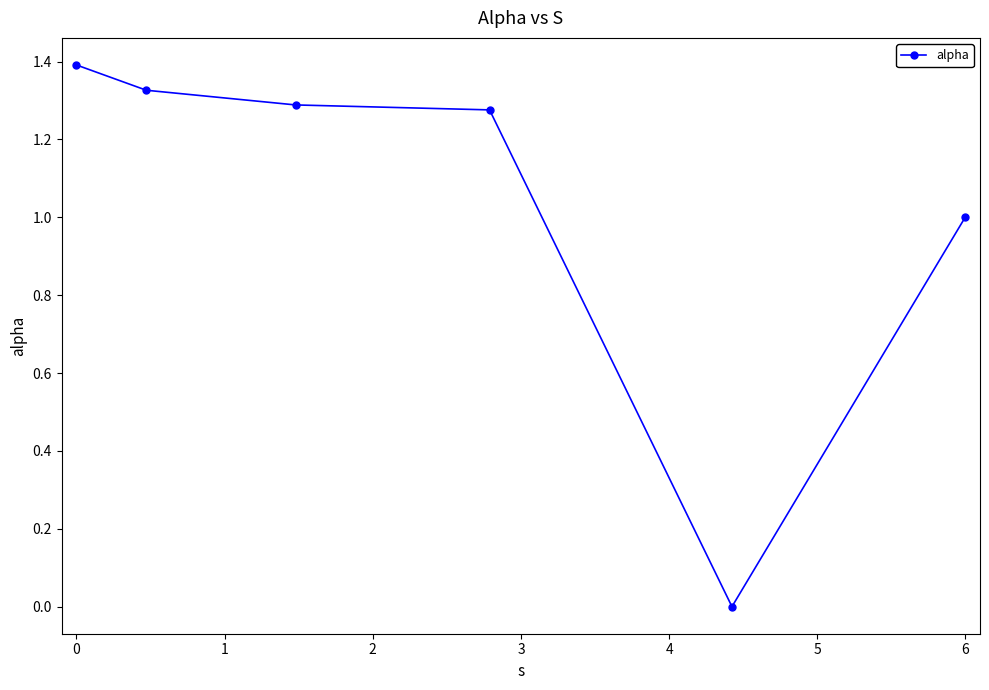

Count the values in the range 1 to 2.

5